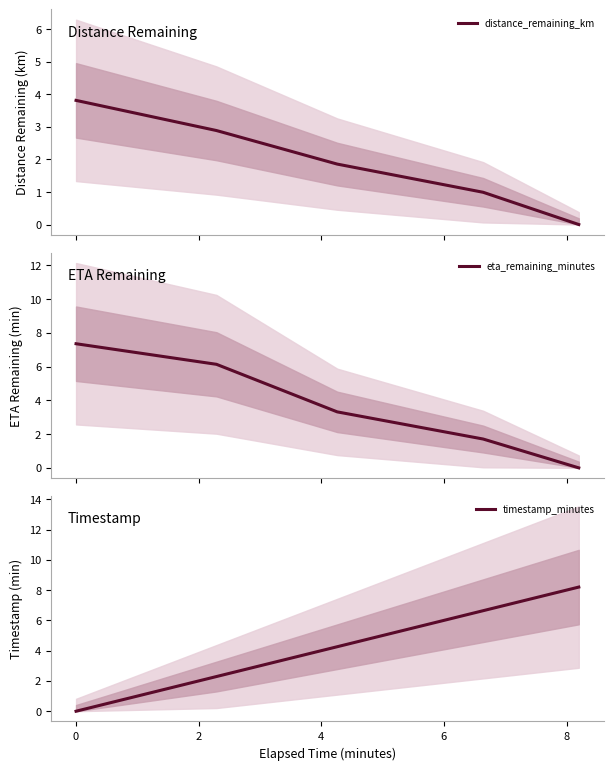

What is the average value of the timestamp_minutes series?

4.3